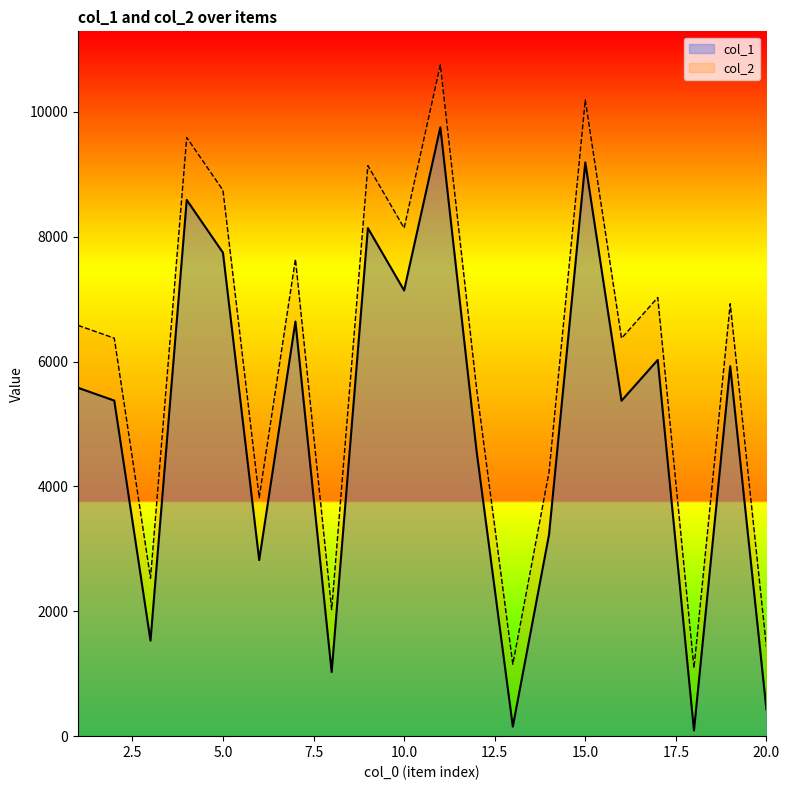

The col_2 series shows 3124 at 8. True or false?

False